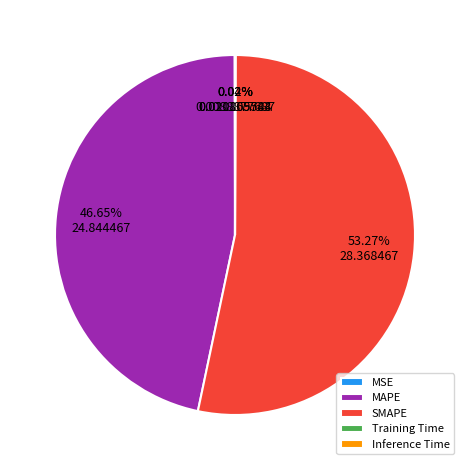

Is SMAPE the majority of the pie?

Yes